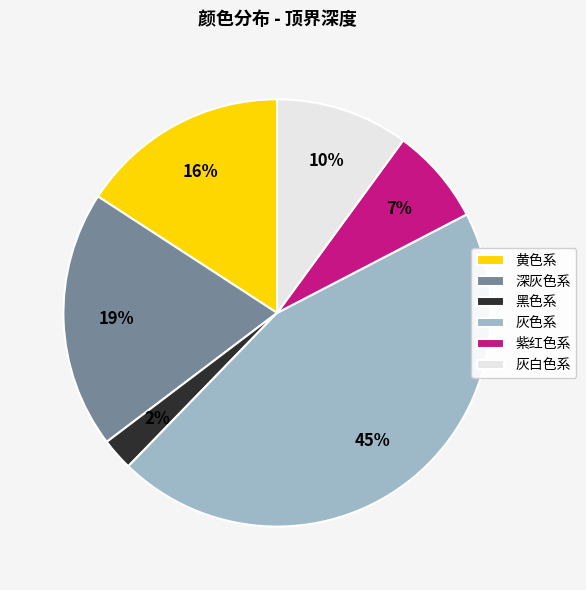

Between 灰白色系 and 黑色系, which is larger?

灰白色系